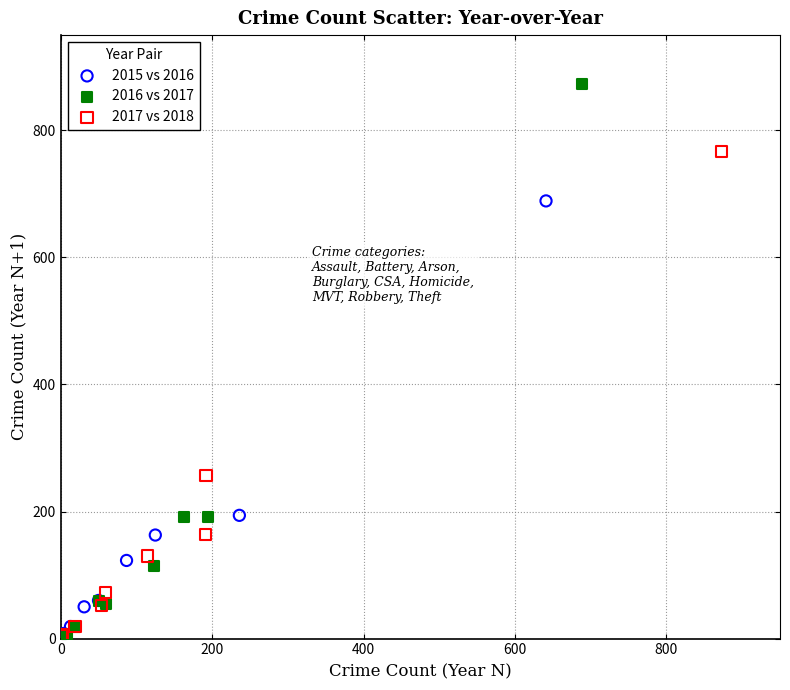

Which series reaches the maximum Y coordinate?

2016 vs 2017